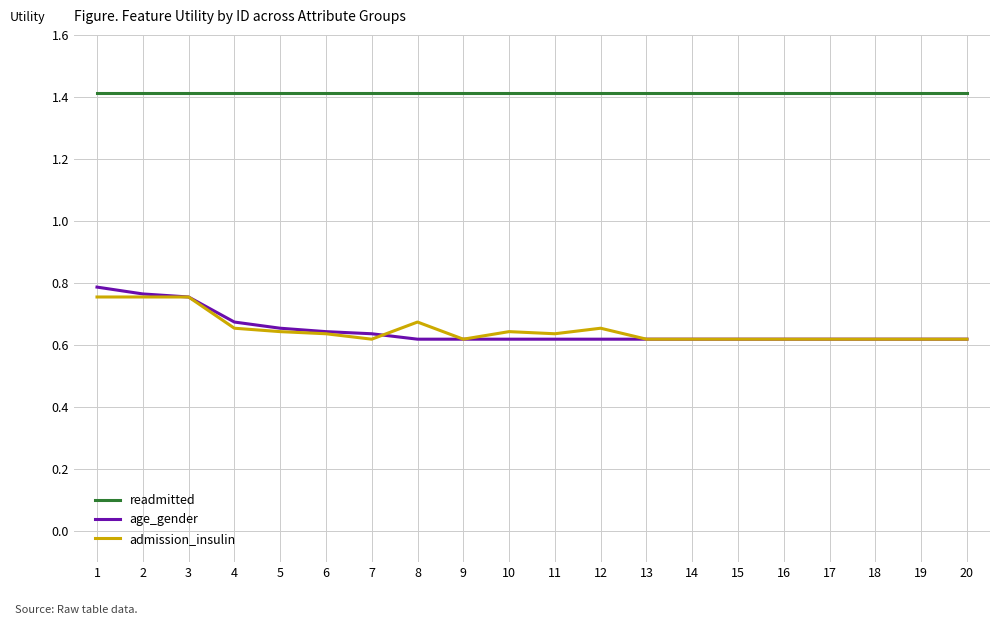

What is the sum of the age_gender values at 18 and 15?

1.2